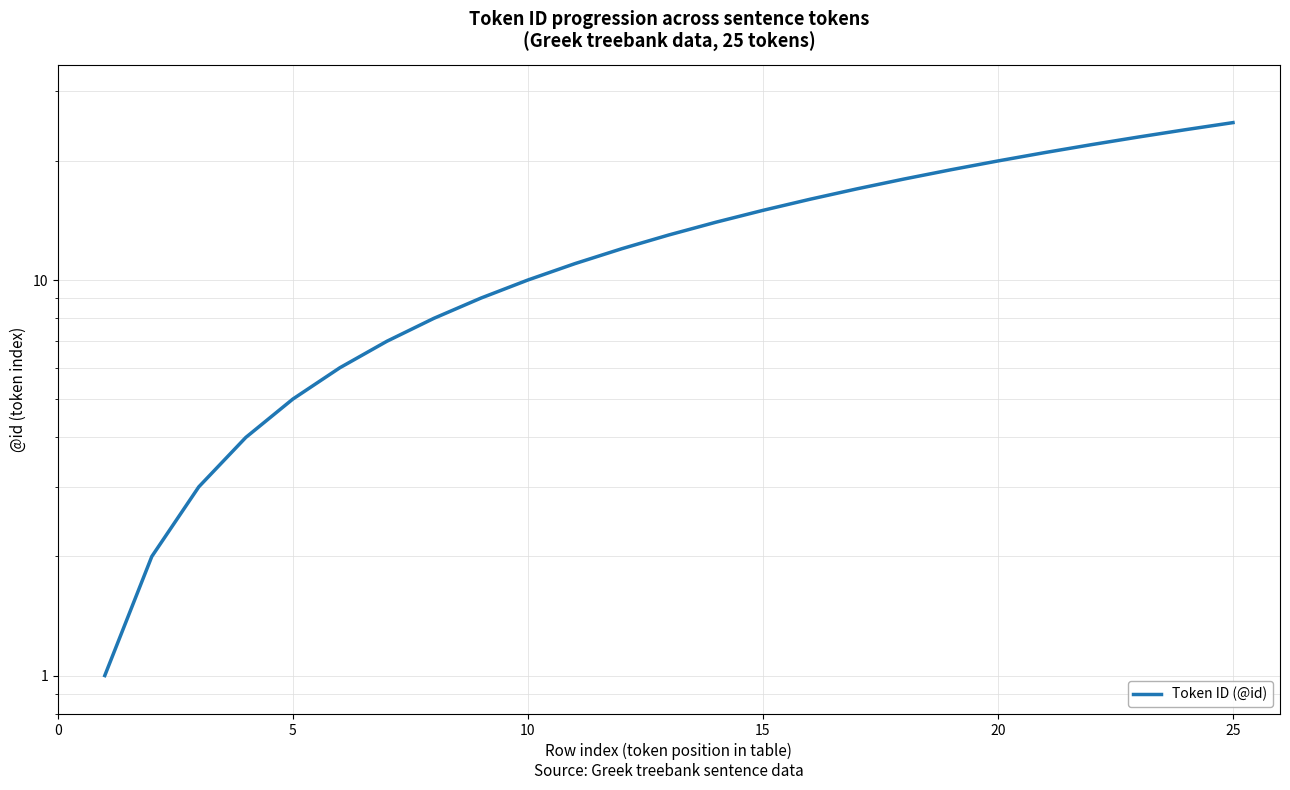

How many lines are shown in the chart?

1